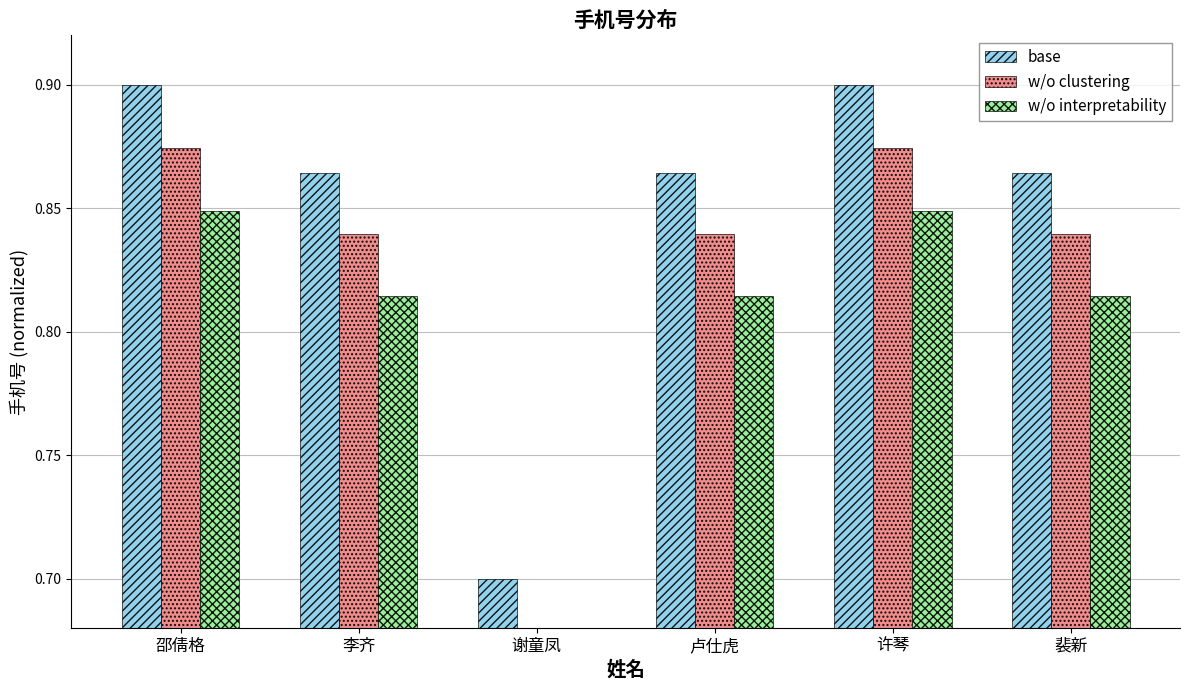

What are all the series names shown in the legend?

base, w/o clustering, w/o interpretability